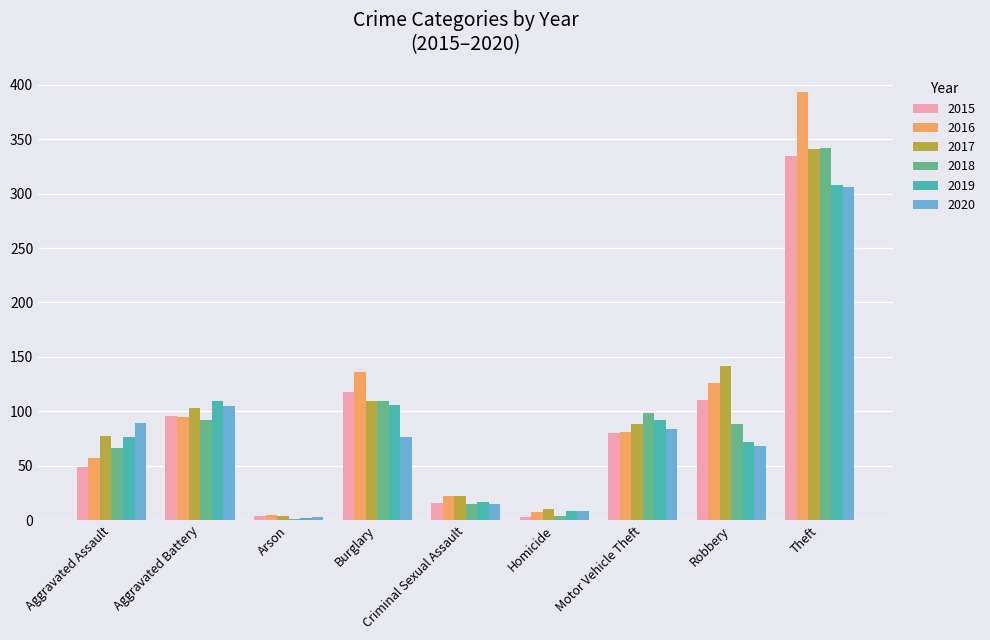

How many series are shown in this chart?

6